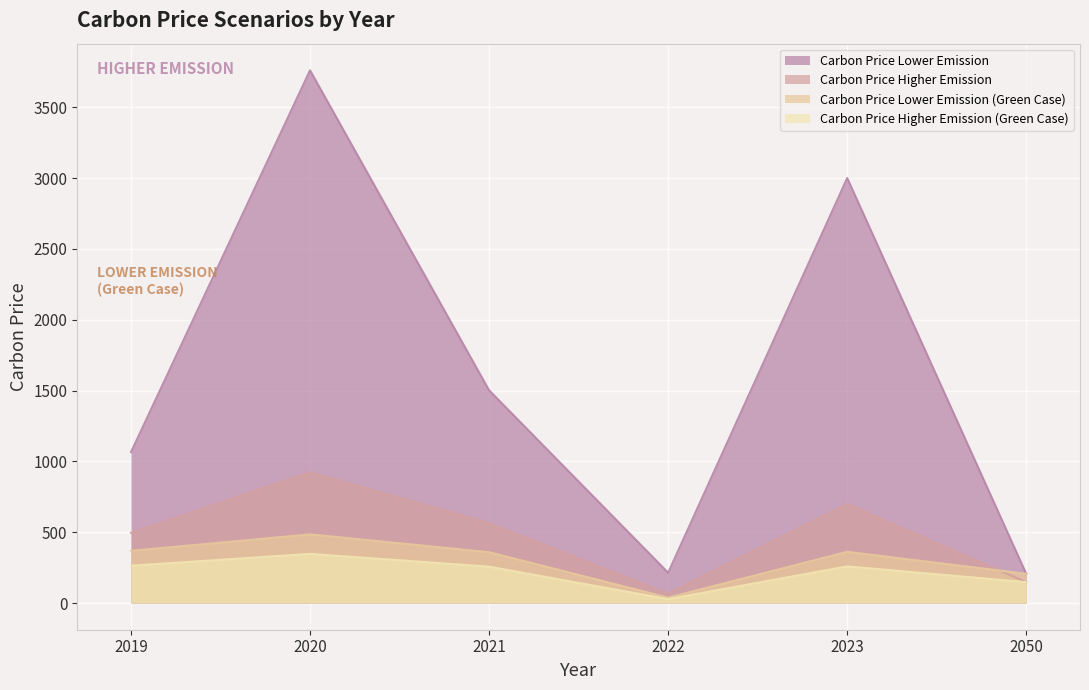

What value does the Carbon Price Lower Emission series have at 2019?

1065.7